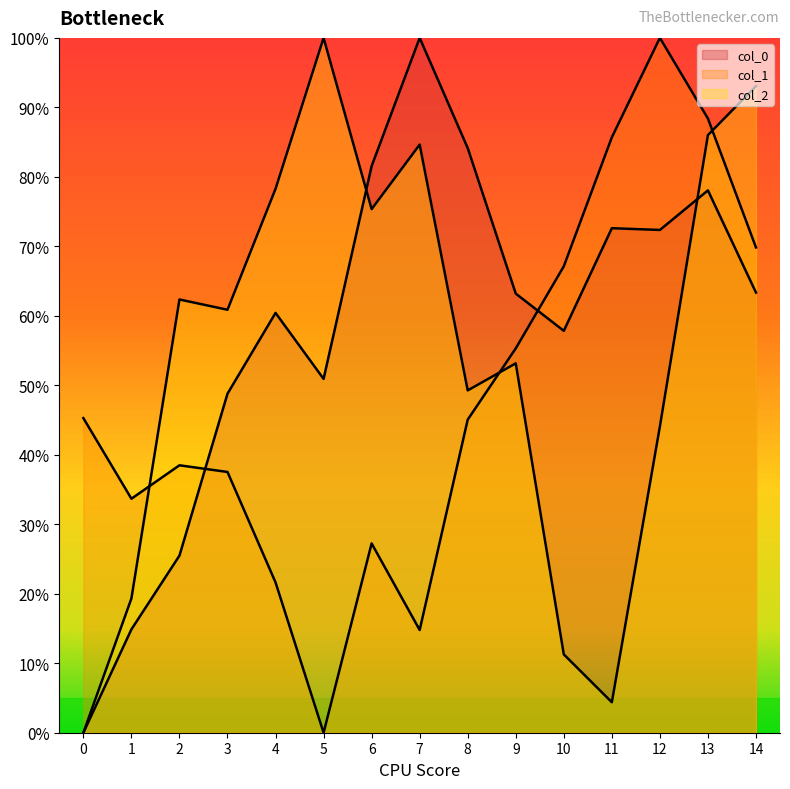

Reading left to right, list all the values displayed in this chart.

col_0: 0=0.0	1=14.9	2=25.5	3=48.8	4=60.4	5=50.9	6=81.6	7=100.0	8=84.1	9=63.2	10=57.8	11=72.6	12=72.4	13=78.1	14=63.3
col_1: 0=45.3	1=33.7	2=38.5	3=37.5	4=21.6	5=0.0	6=27.2	7=14.8	8=45.1	9=55.3	10=67.1	11=85.7	12=100.0	13=88.4	14=69.8
col_2: 0=0.0	1=19.3	2=62.4	3=60.9	4=78.3	5=100.0	6=75.4	7=84.6	8=49.3	9=53.2	10=11.3	11=4.4	12=44.1	13=86.0	14=93.0